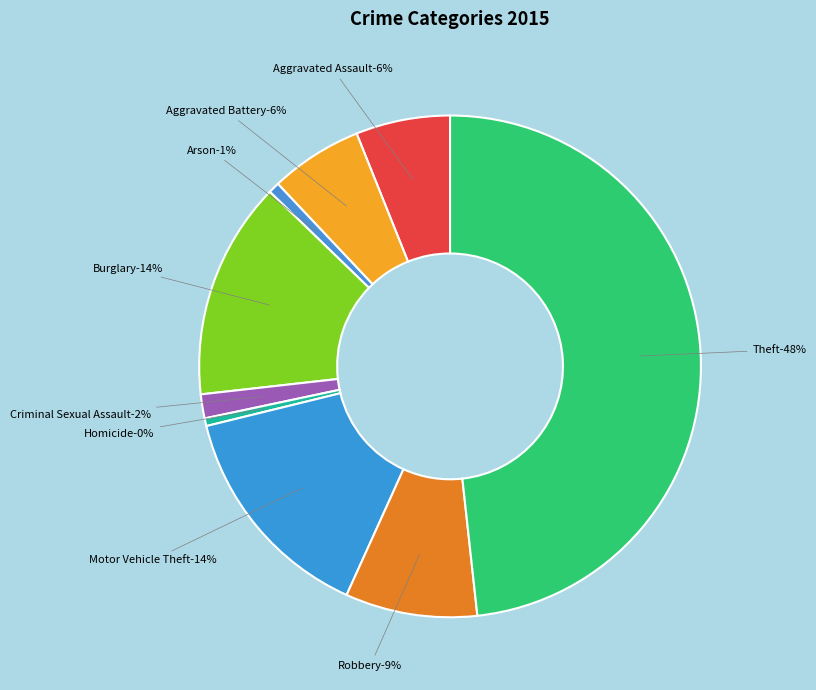

Rank the categories by value from lowest to highest.

Homicide, Arson, Criminal Sexual Assault, Aggravated Battery, Aggravated Assault, Robbery, Burglary, Motor Vehicle Theft, Theft